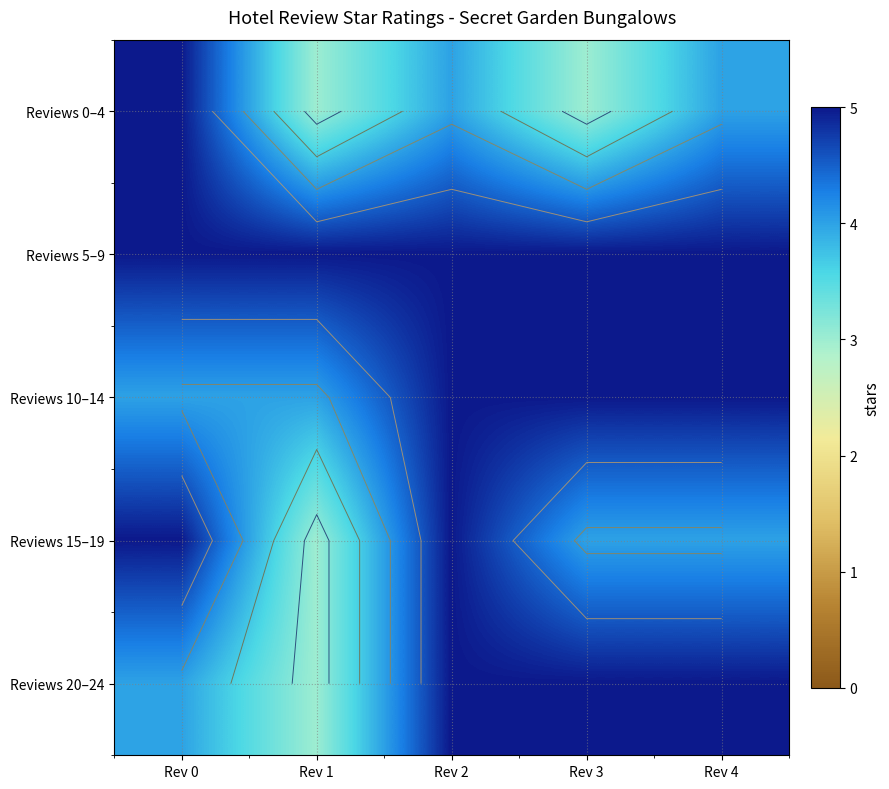

List the series in order of their peak value, highest first.

Reviews 0–4, Reviews 5–9, Reviews 10–14, Reviews 15–19, Reviews 20–24